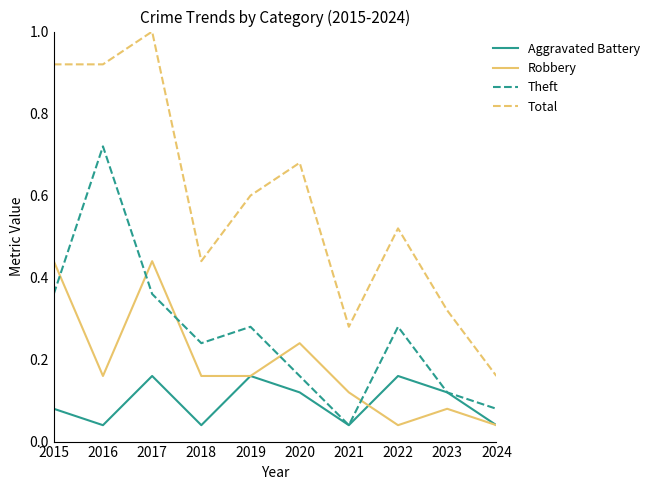

List the series in order of their overall mean, lowest first.

Aggravated Battery, Robbery, Theft, Total